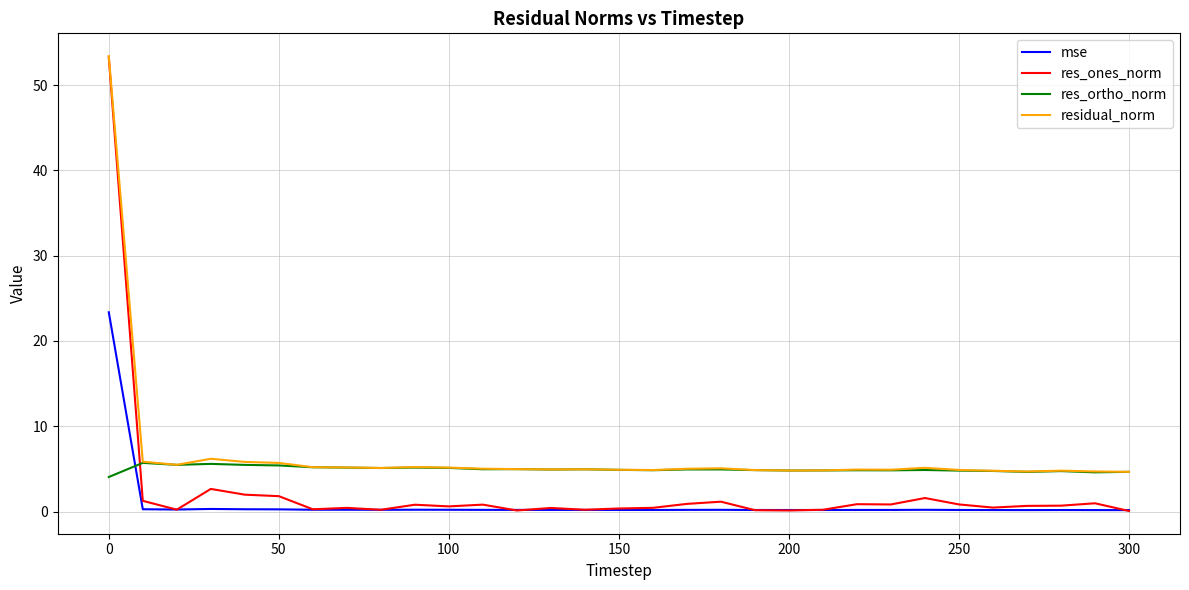

List the series in order of their overall mean, lowest first.

mse, res_ones_norm, res_ortho_norm, residual_norm